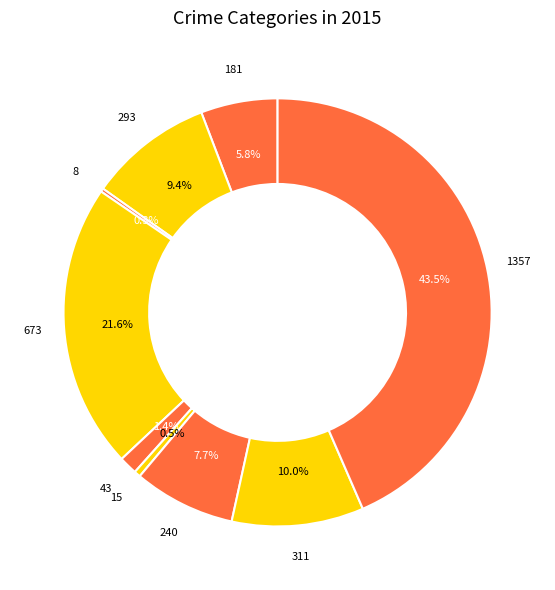

Which category has the biggest portion of the pie?

Theft